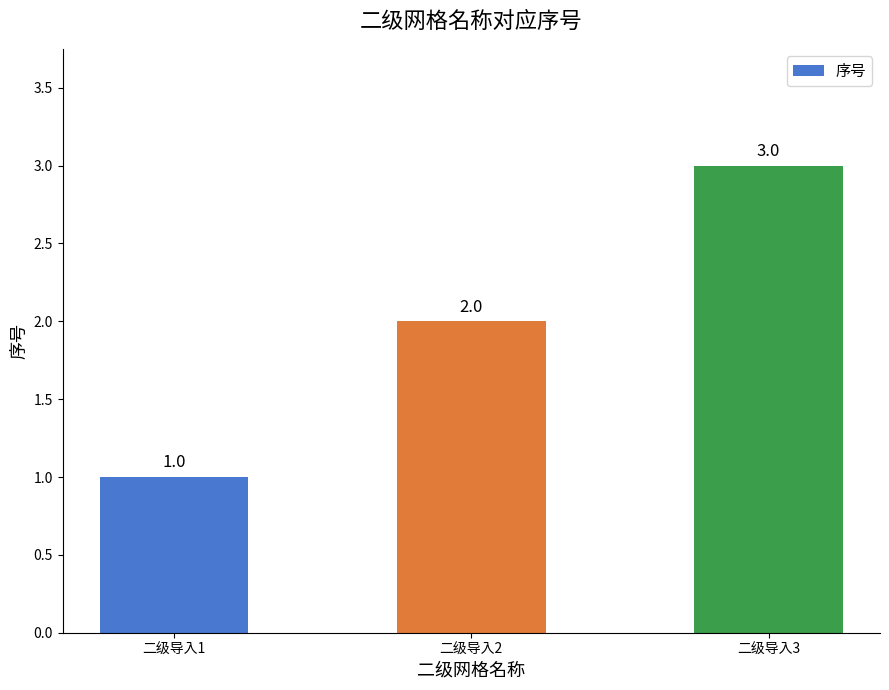

The chart shows a value of 2 at 二级导入2. True or false?

True